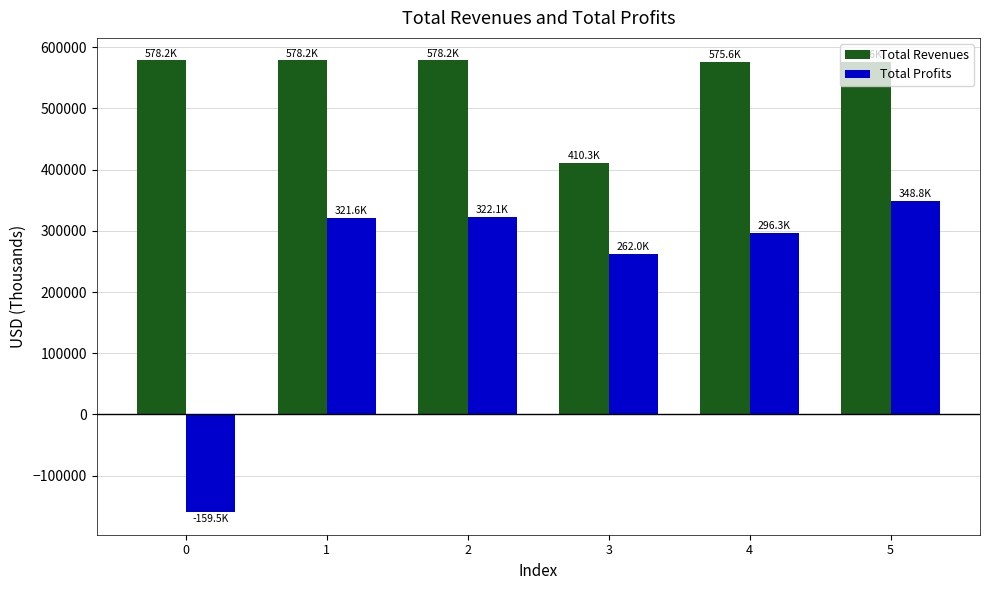

What is the lowest value of the Total Revenues series?

410263.5